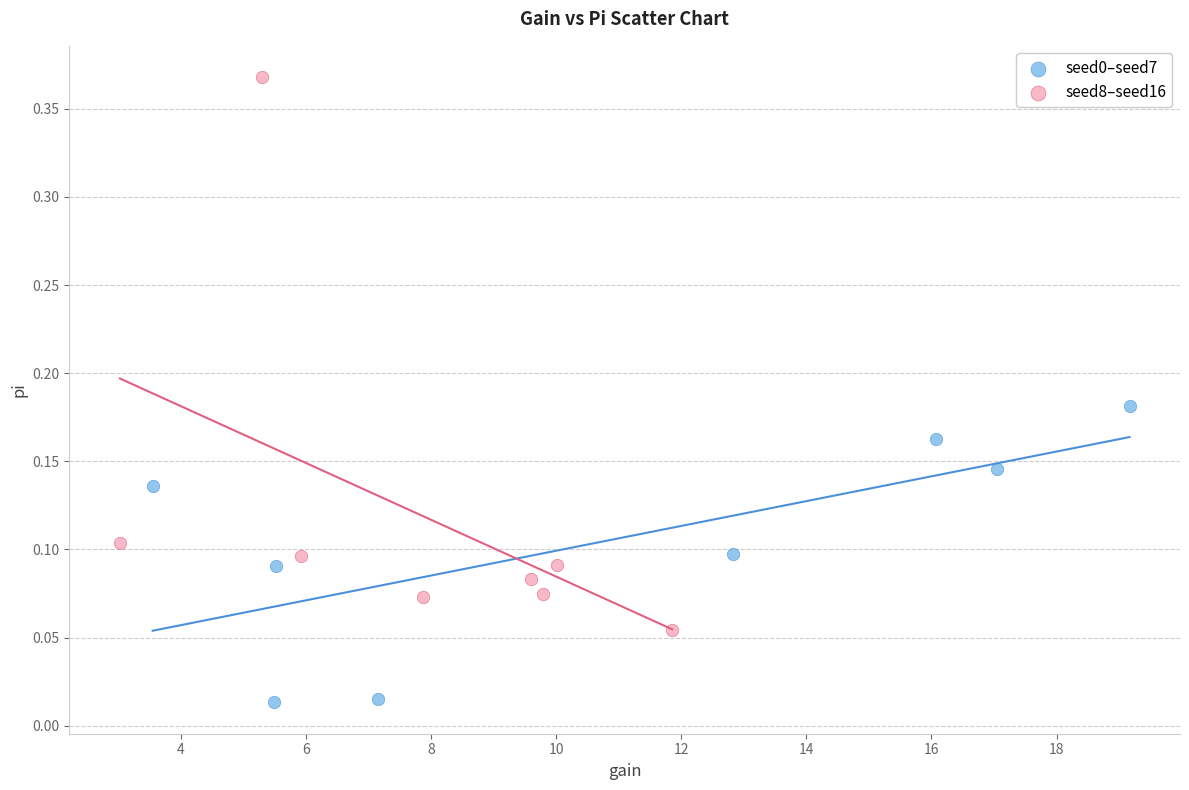

Which series reaches the maximum Y coordinate?

seed8–seed16